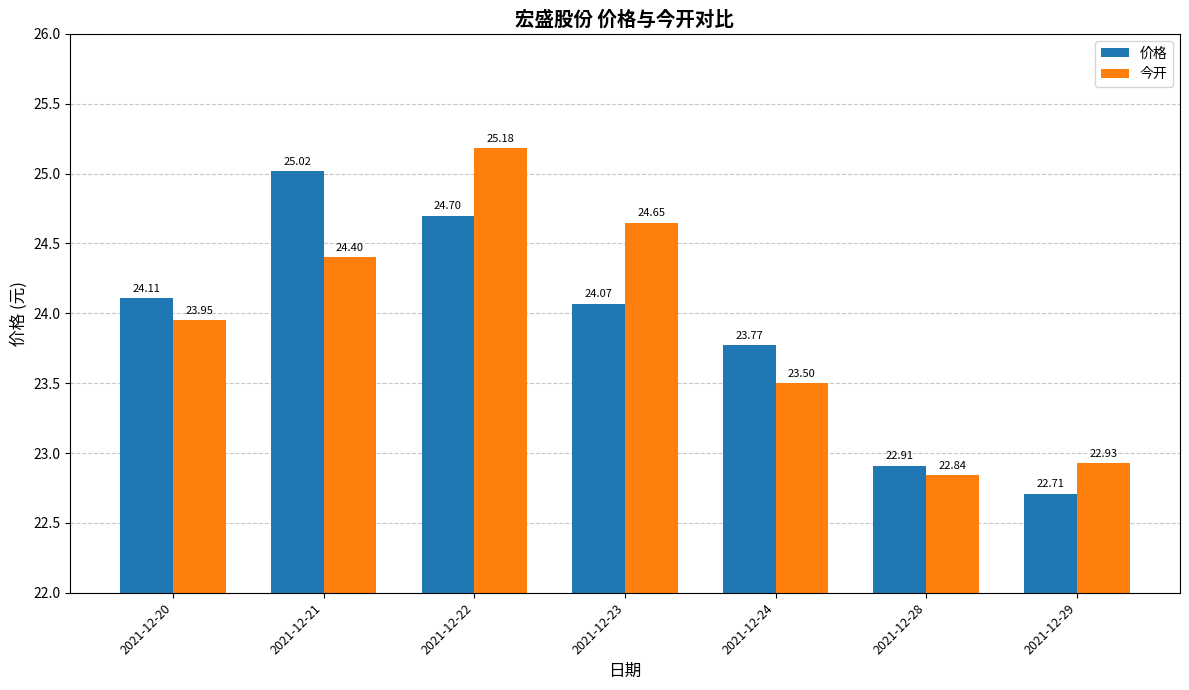

Which category has the lowest value across all series?

2021-12-29